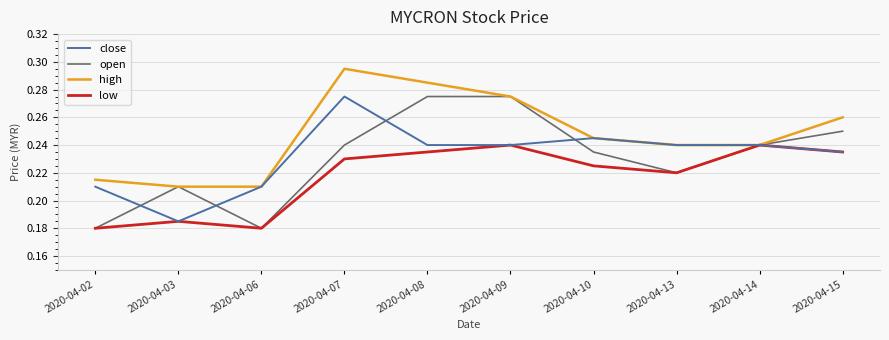

Between 2020-04-08 and 2020-04-13, which series saw the biggest shift?

open